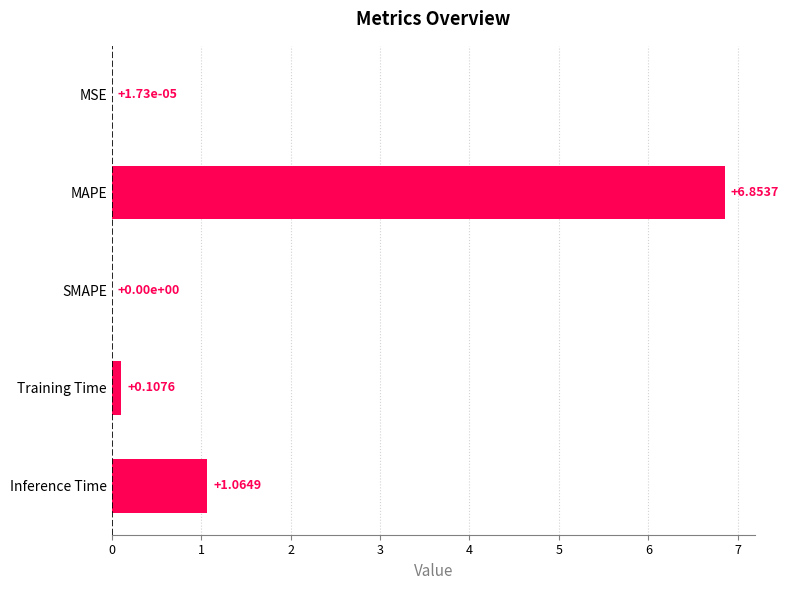

Are the bars grouped side by side (vs. stacked)?

No